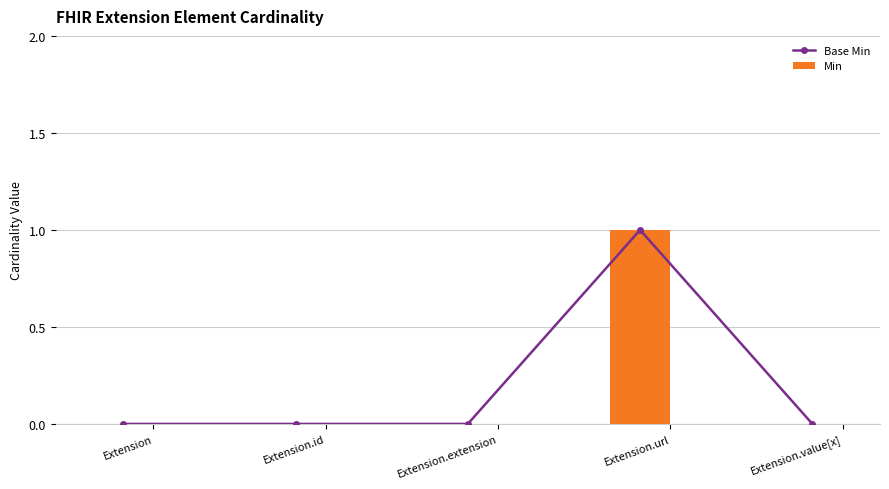

Which series has the largest range (max minus min)?

Base Min